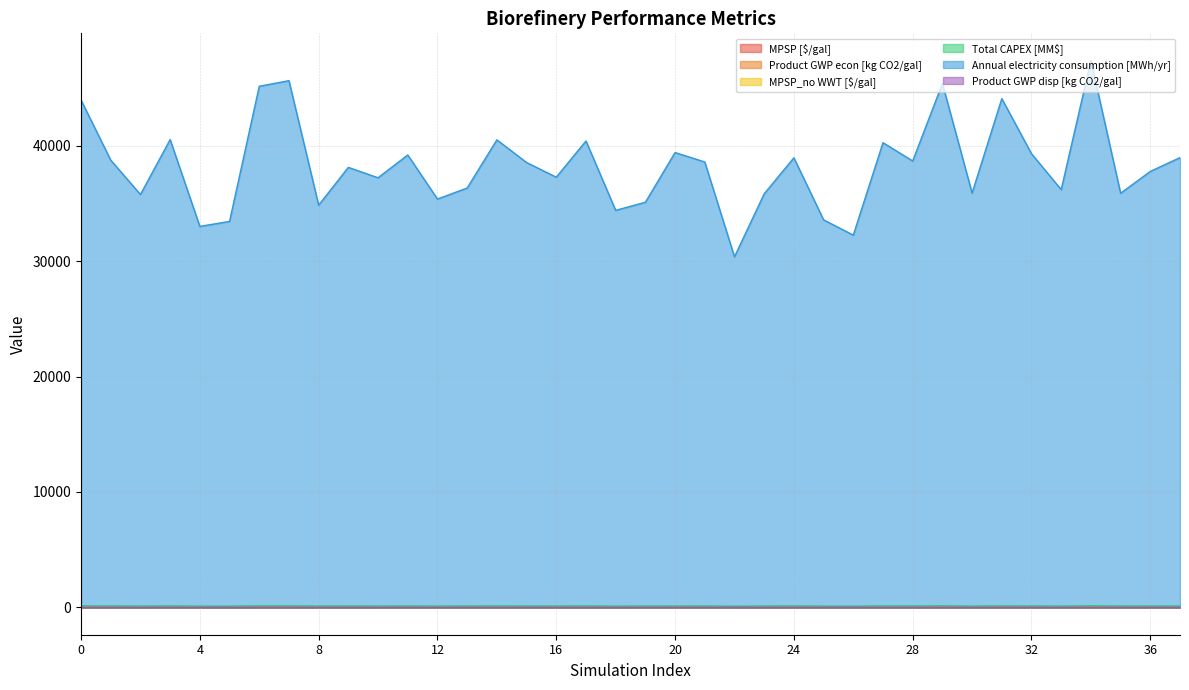

True or false: MPSP [$/gal] and Product GWP econ [kg CO2/gal] cross at least once.

False